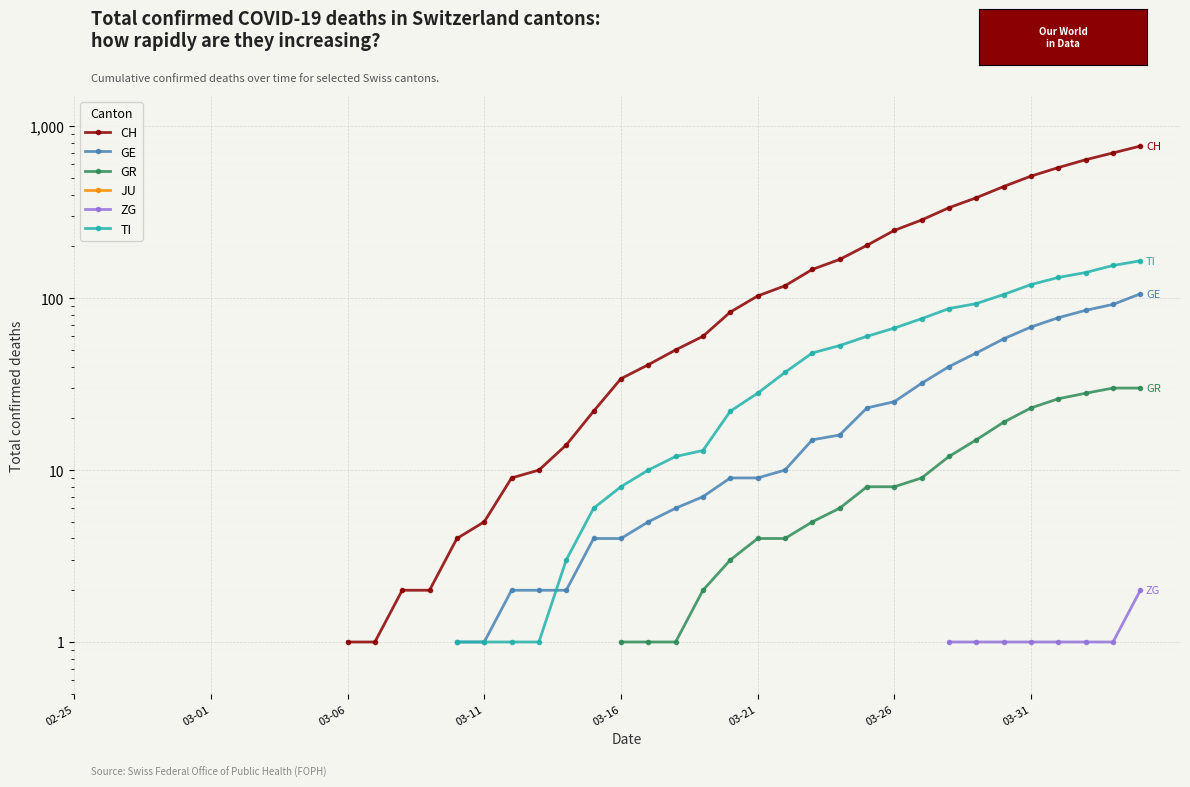

What are all the series names shown in the legend?

CH, GE, GR, JU, ZG, TI